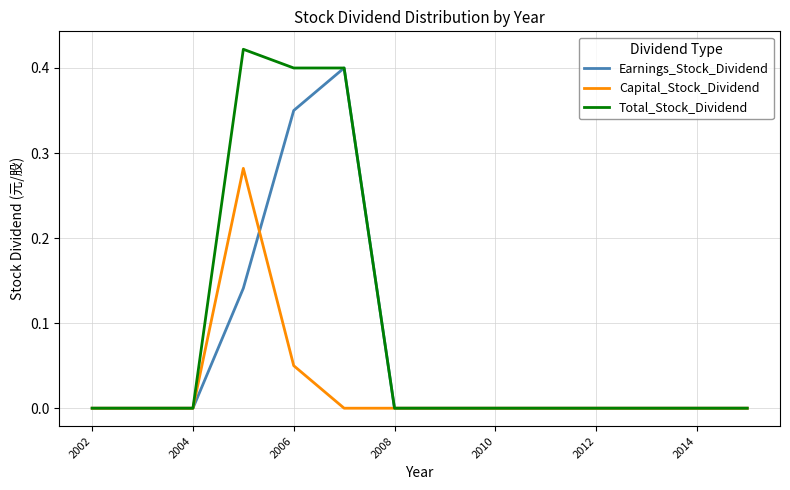

Rank the series by their average value, from highest to lowest.

Total_Stock_Dividend, Earnings_Stock_Dividend, Capital_Stock_Dividend